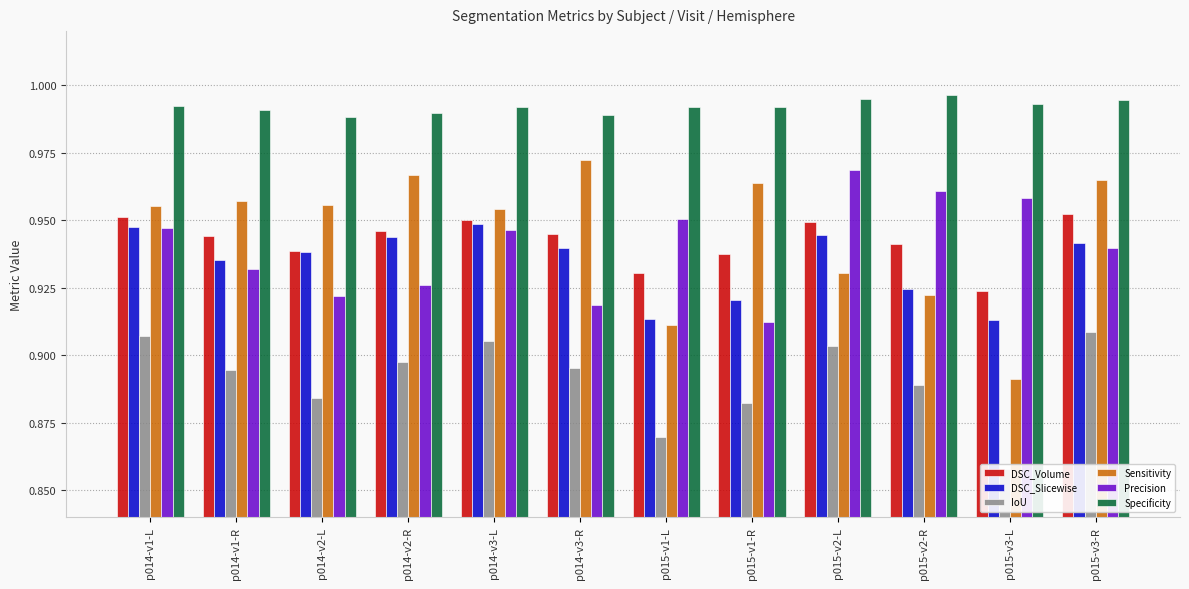

How many series are shown in this chart?

6